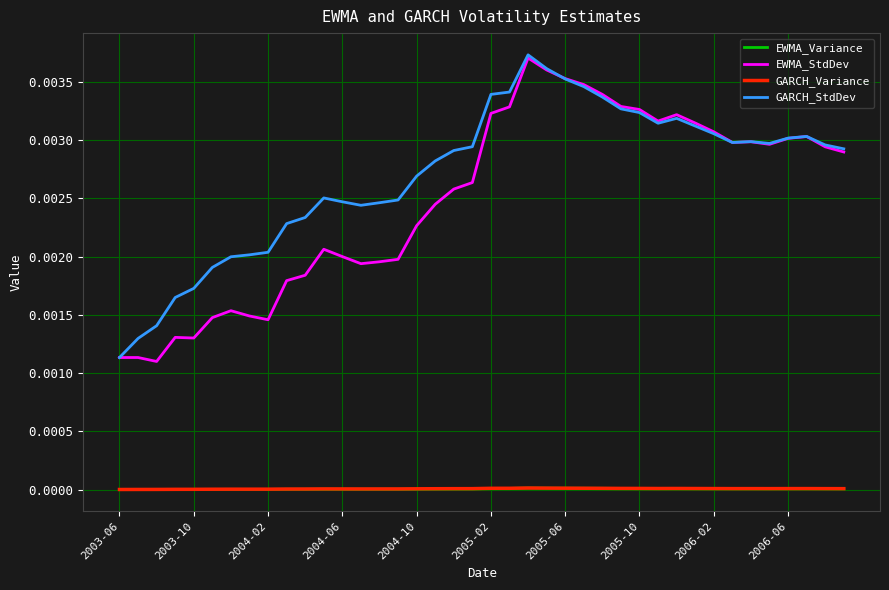

True or false: EWMA_Variance and EWMA_StdDev cross at least once.

False